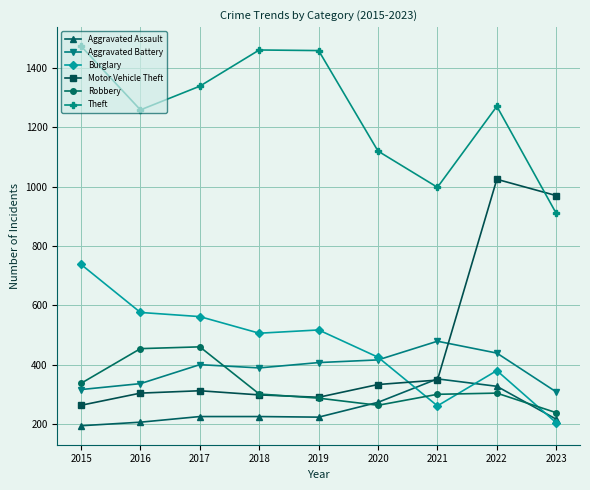

True or false: Burglary has a value of 908 at 2018.

False